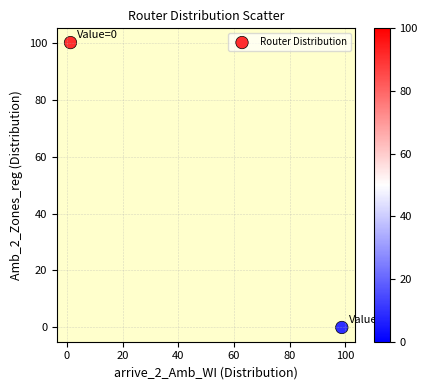

What is the average Y value?

50